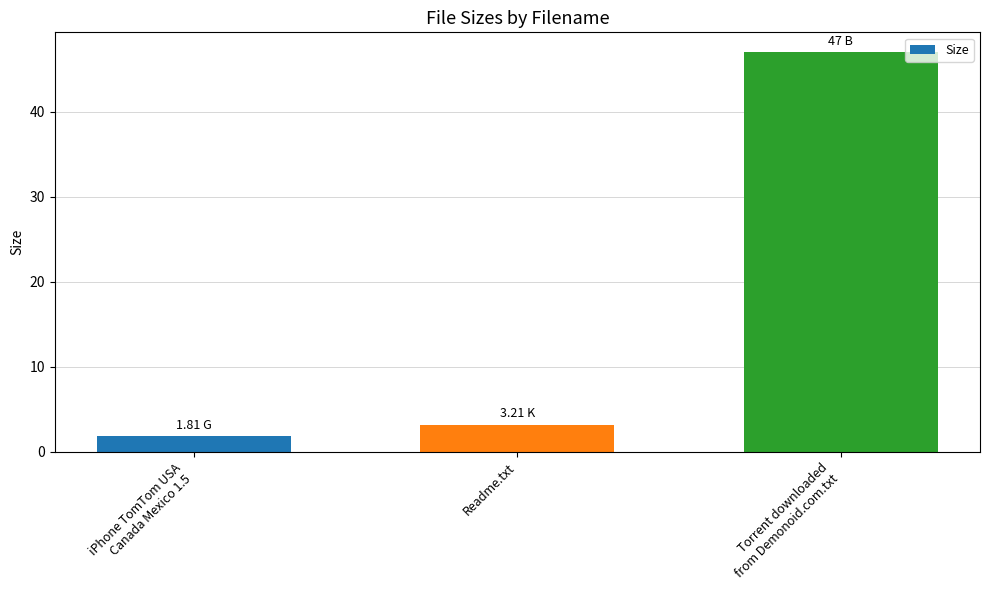

What is the difference between the maximum and minimum values?

45.2